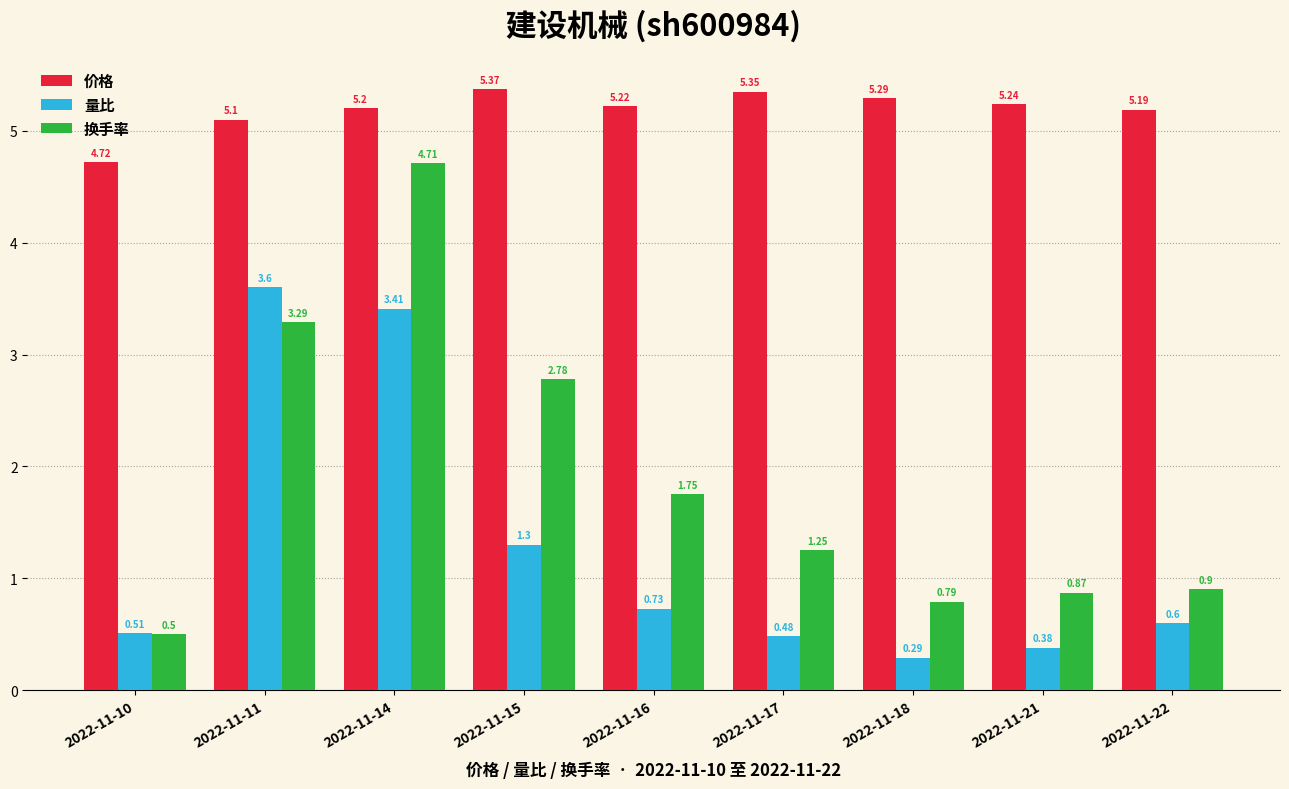

List the series in order of their peak value, lowest first.

量比, 换手率, 价格